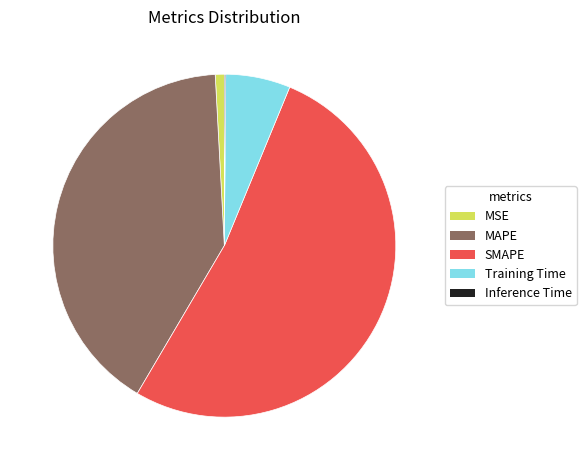

Combined, do Training Time and SMAPE account for over 50%?

Yes